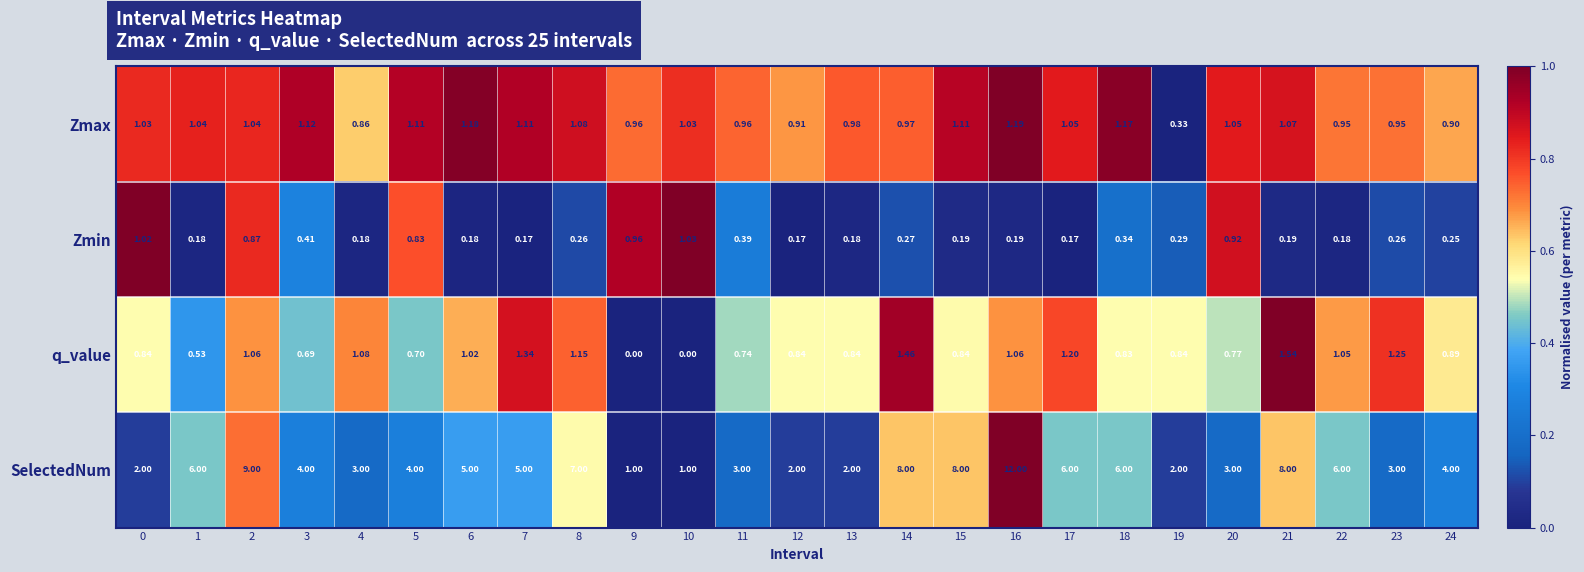

Which series has the largest total across all categories?

SelectedNum